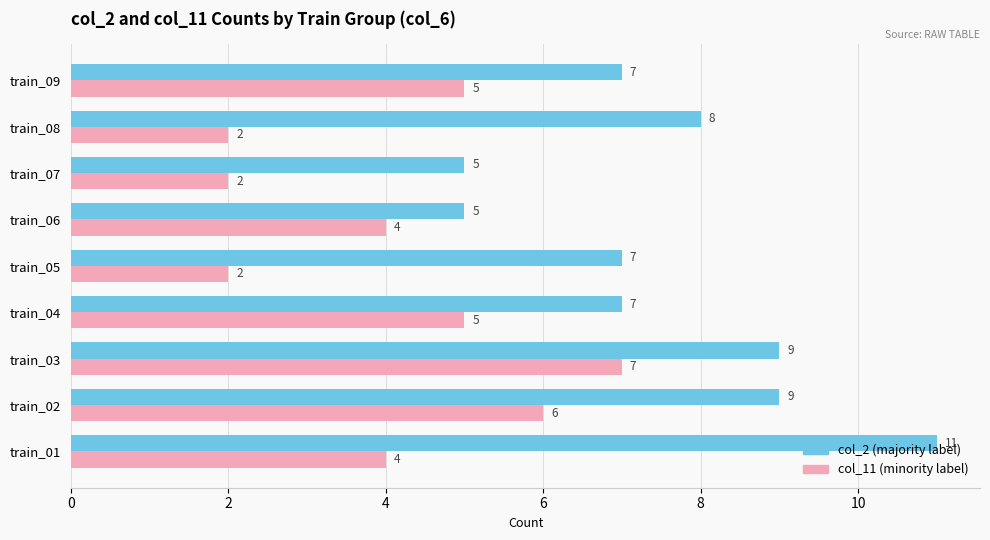

What is the difference between the highest and lowest values at train_07?

3